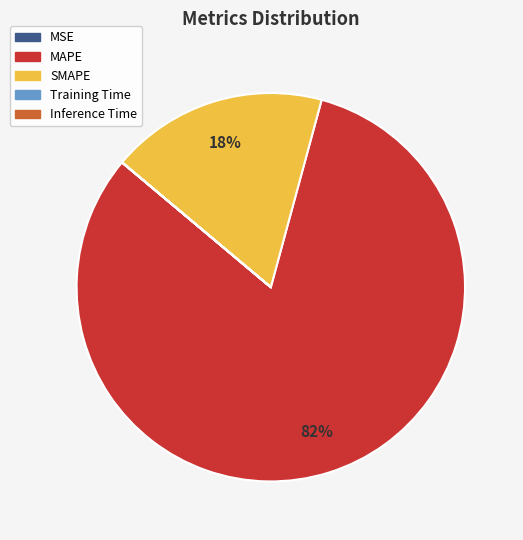

To the nearest percent, what is the difference between the largest and smallest slice percentages?

82%